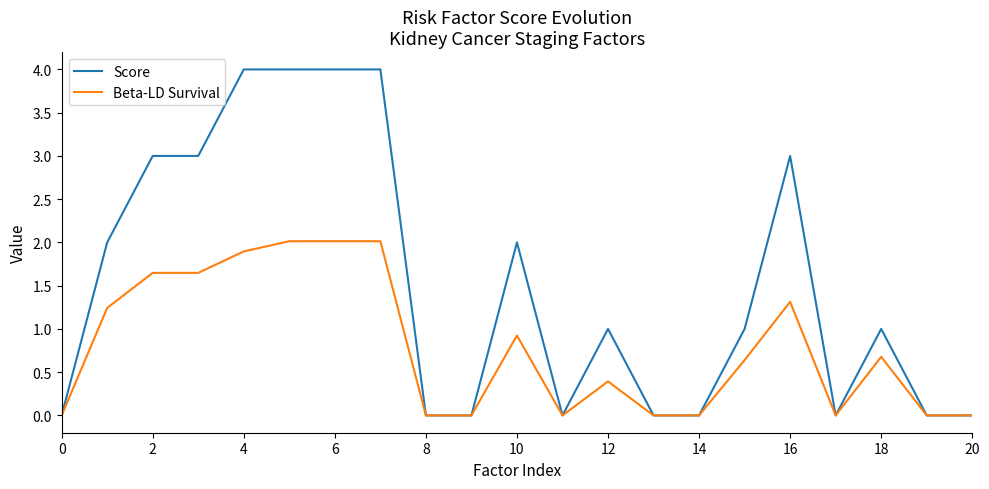

How many lines are shown in the chart?

2